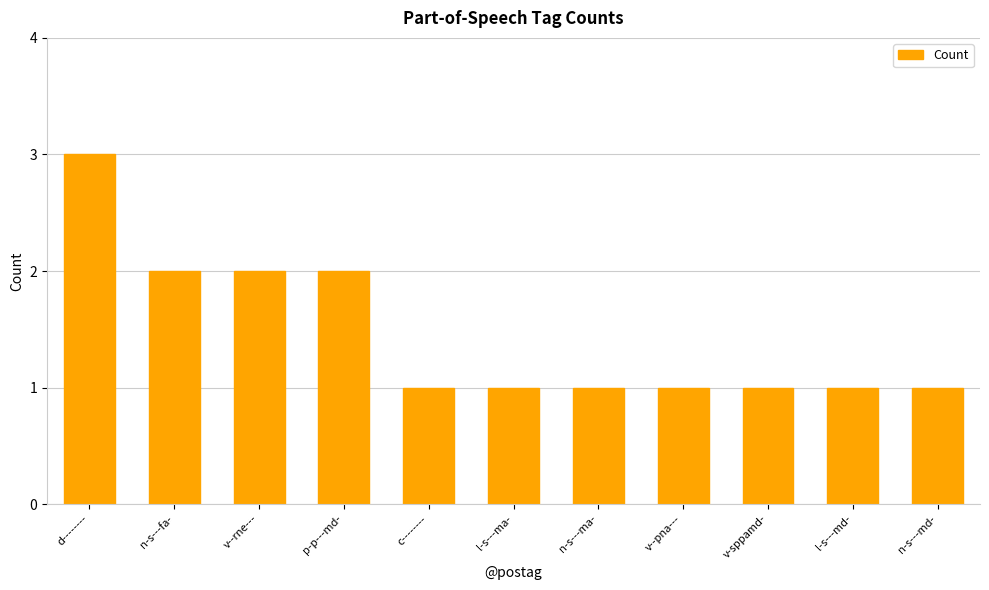

Are the bars grouped side by side (vs. stacked)?

No